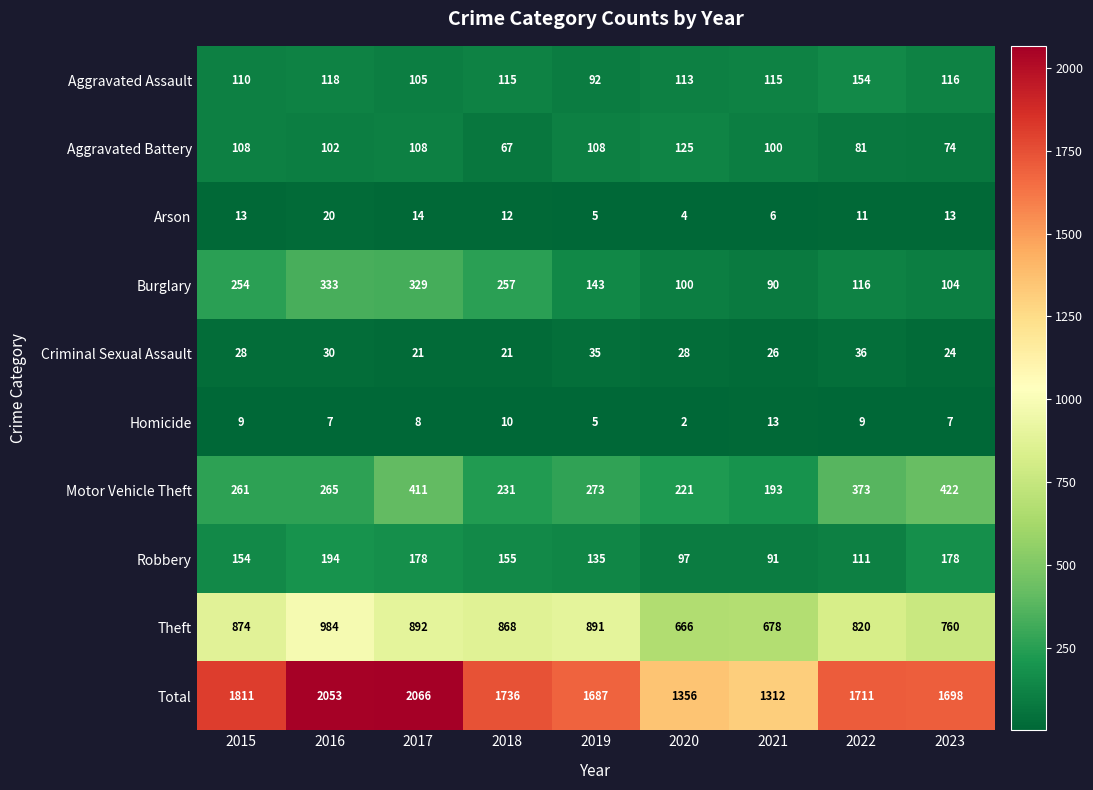

At which category does the chart reach its minimum across all series?

2020